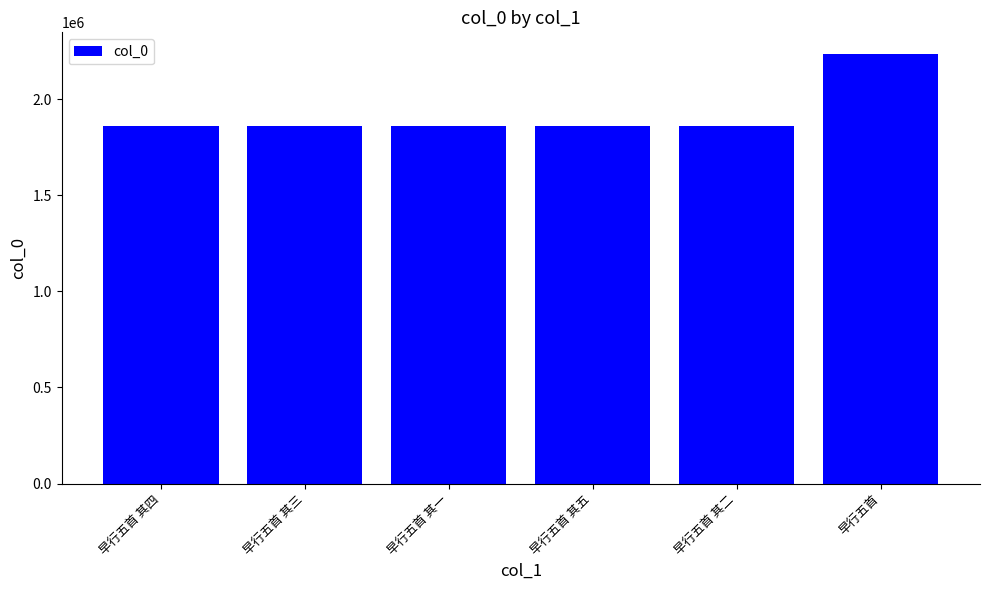

What is the change in value from 早行五首 其三 to 早行五首 其二?

+2